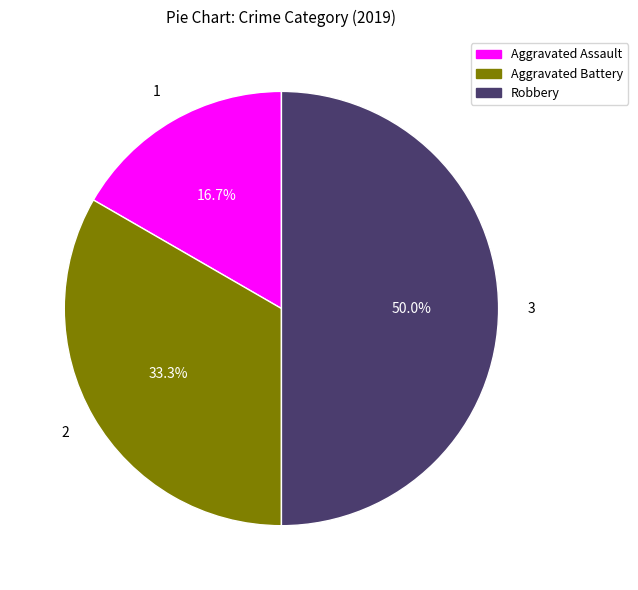

To the nearest percent, what portion does Aggravated Assault represent?

17%